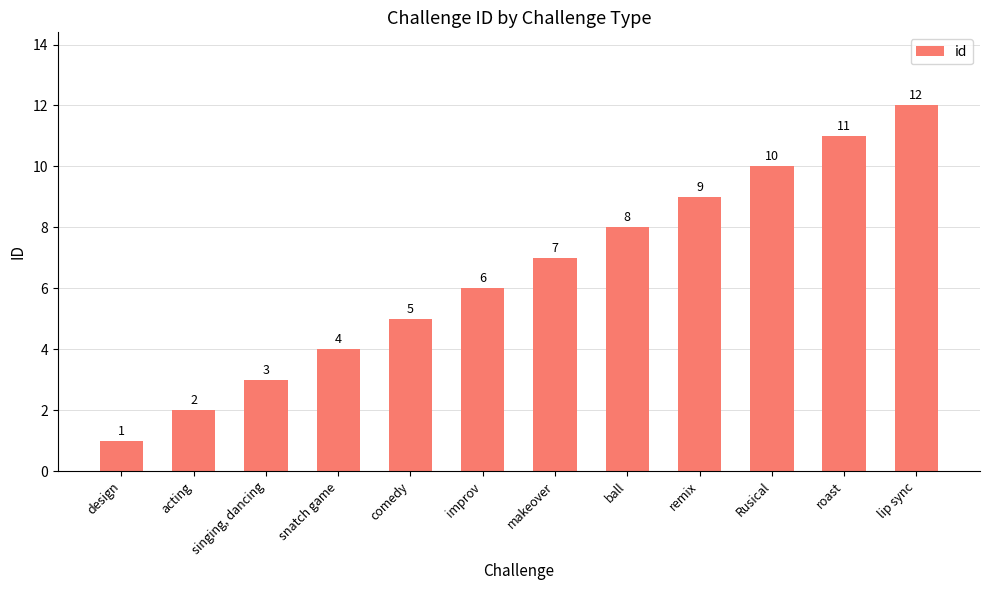

What position from the right is lip sync?

1